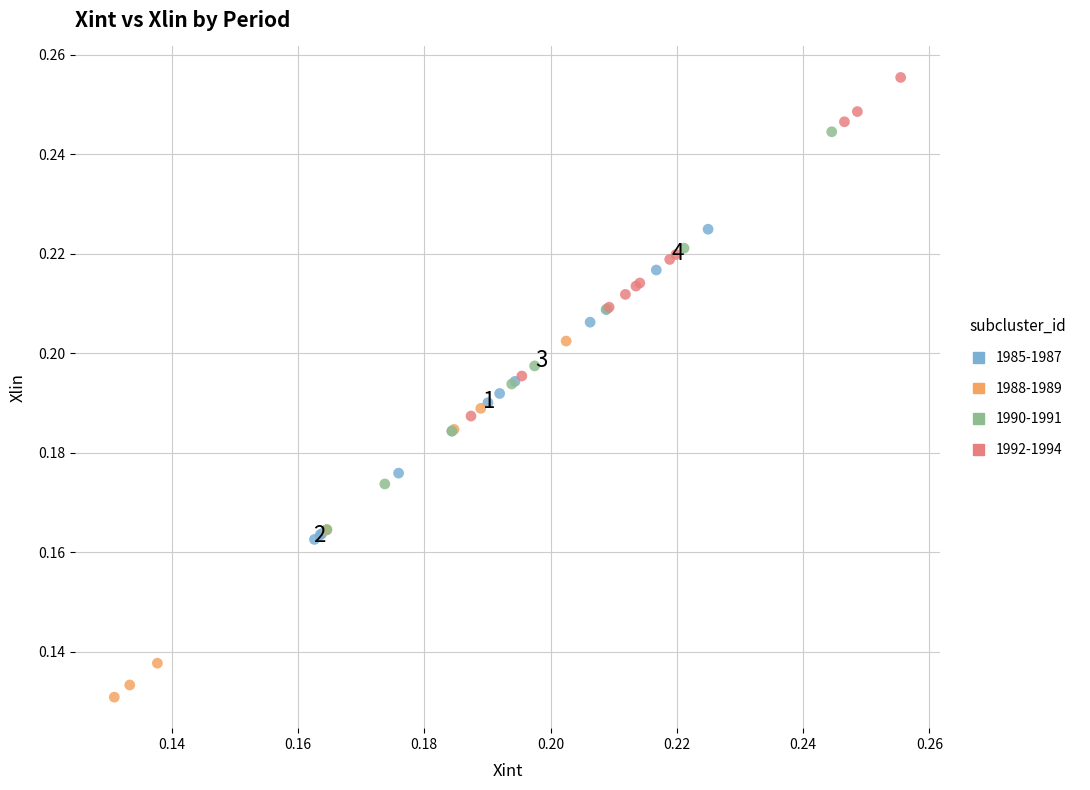

Which series has the largest Y range (max minus min)?

1990-1991